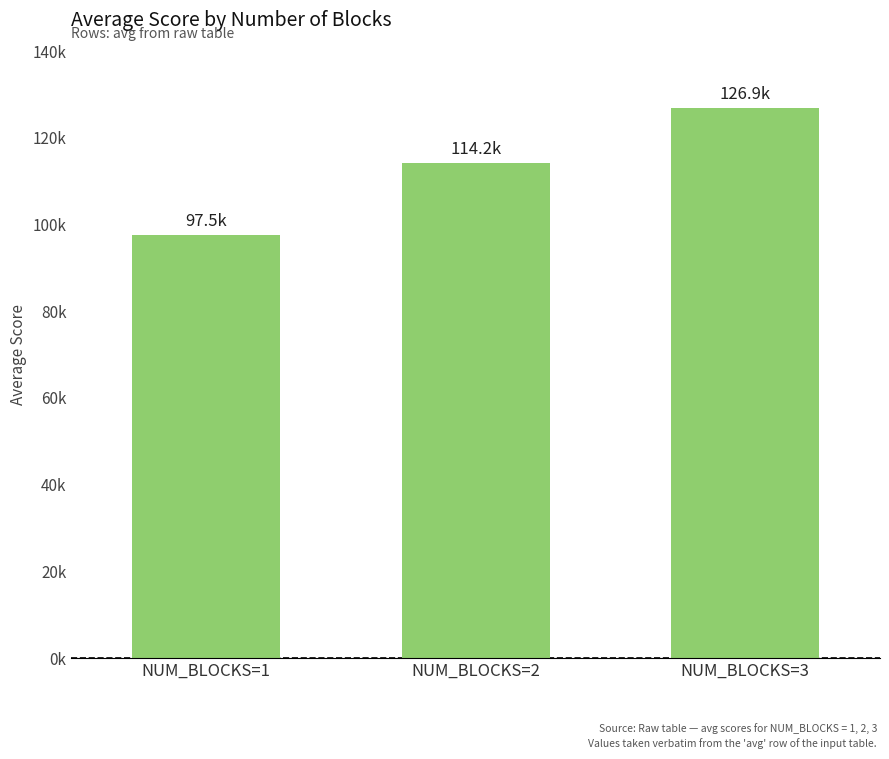

Does the chart contain any negative values?

No